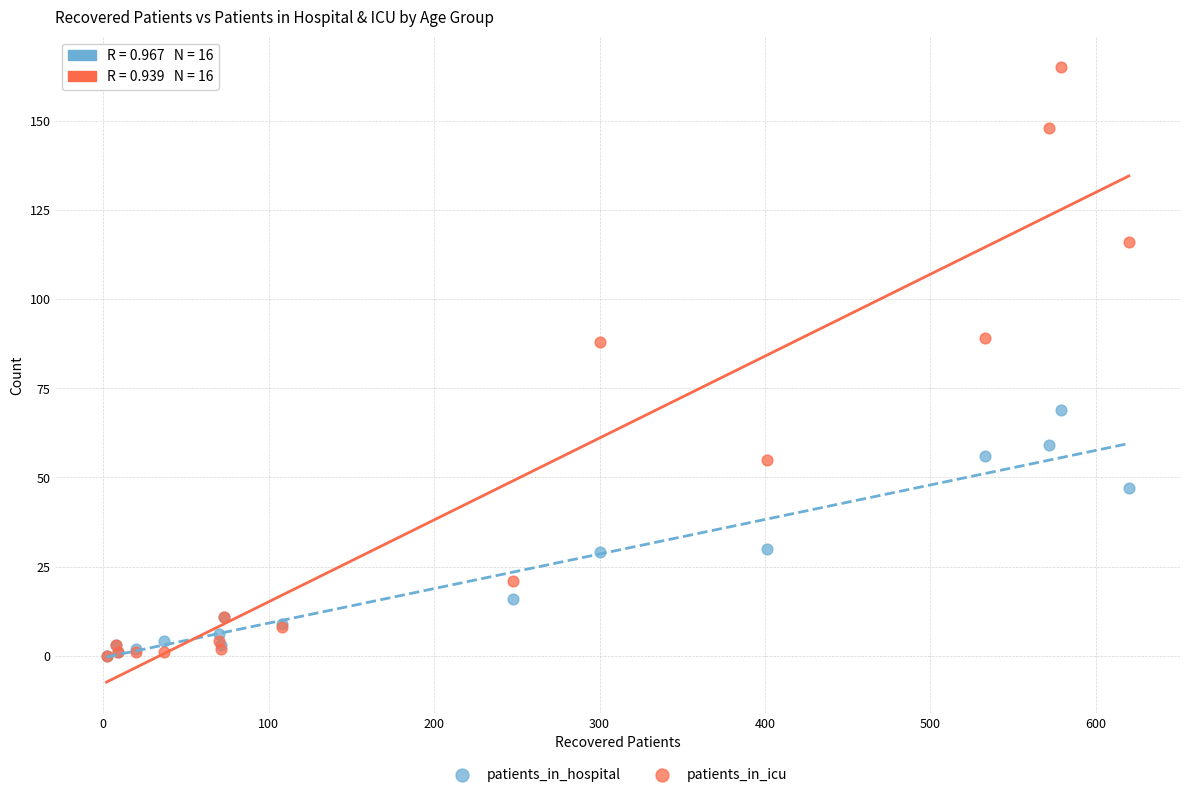

What are all the series names shown in the legend?

patients_in_hospital, patients_in_icu